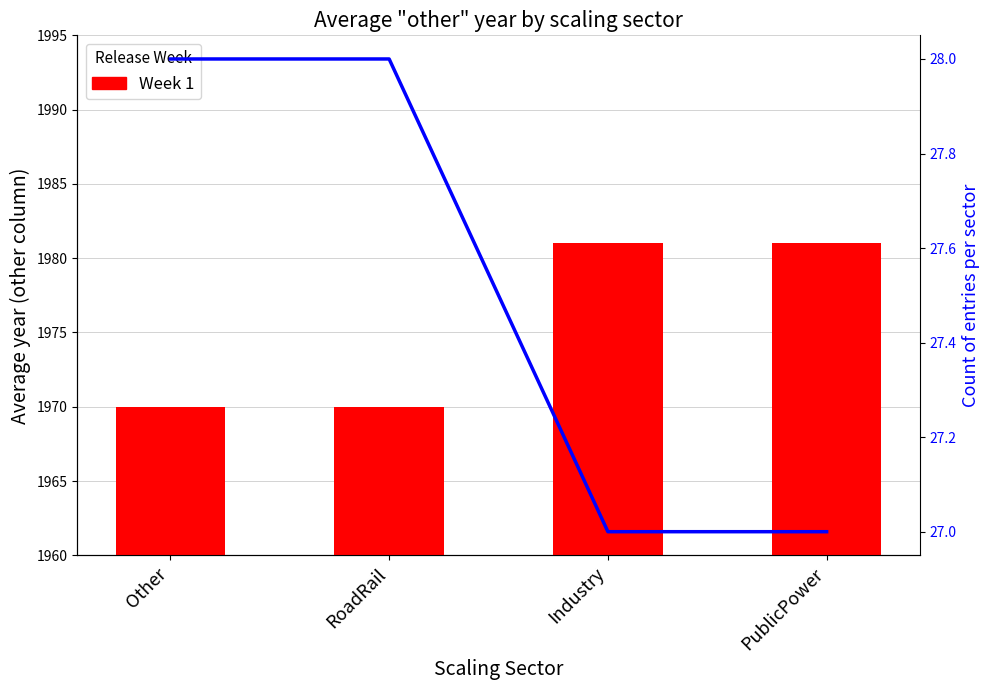

Which label corresponds to the smallest value in the chart?

Other